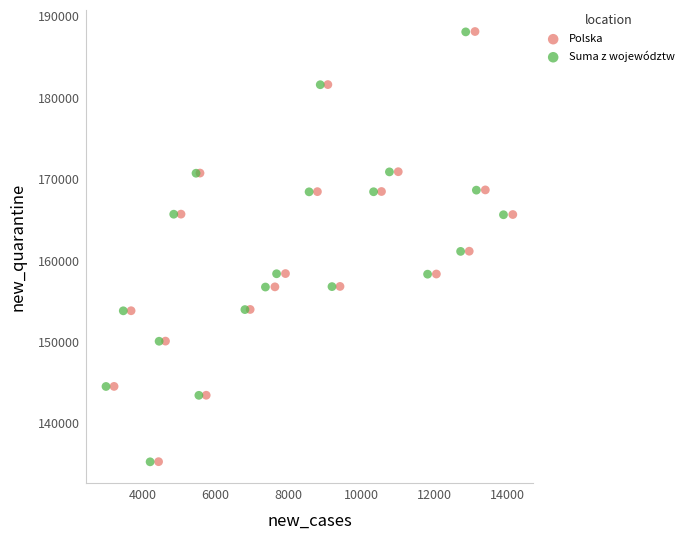

Which series has the largest Y range (max minus min)?

Polska